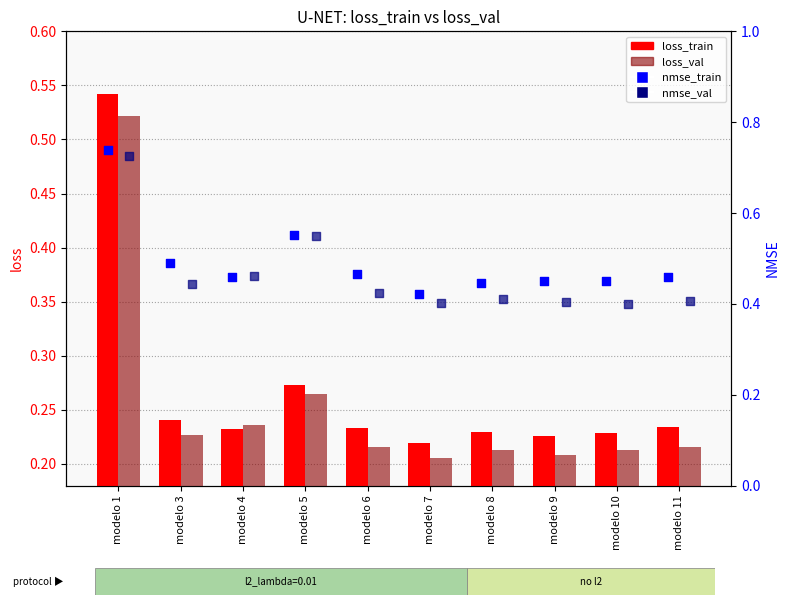

What are all the series names shown in the legend?

loss_train, loss_val, nmse_train, nmse_val